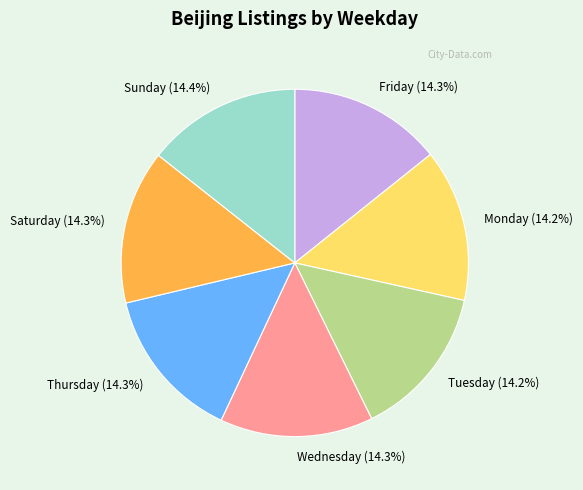

Is there a majority slice in this chart?

No